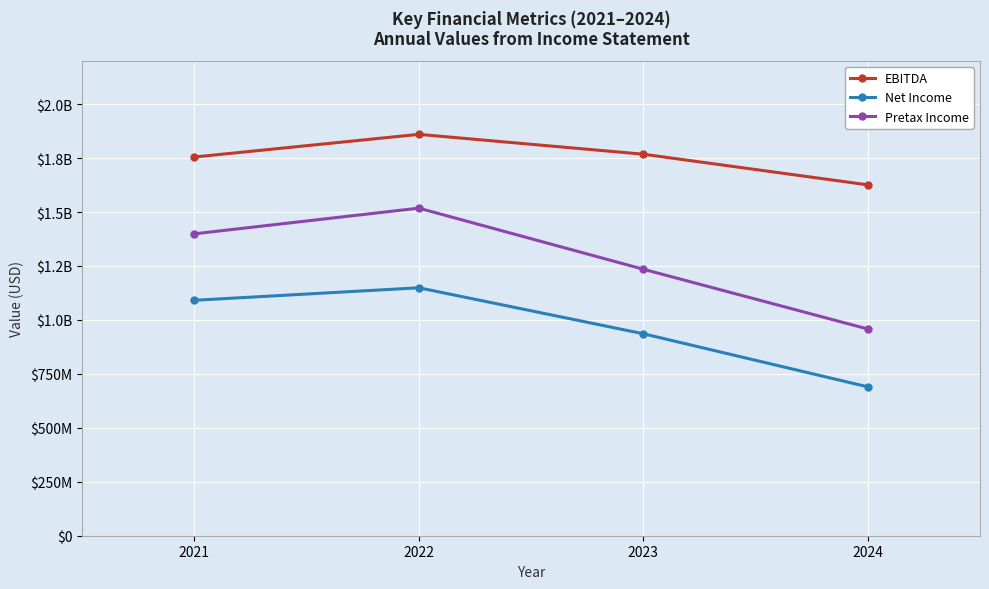

What is the difference between the second highest and minimum values in the Pretax Income series?

441000000